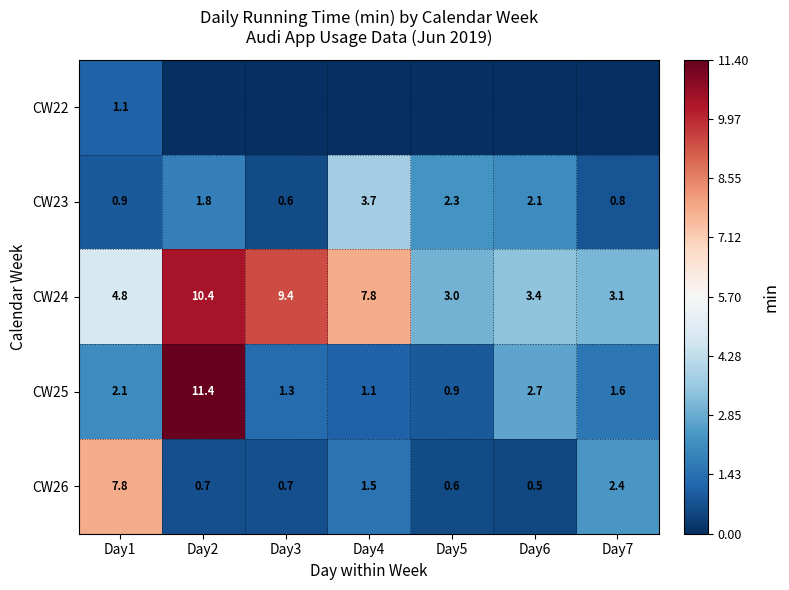

The CW24 series shows 9.4 at Day3. True or false?

True